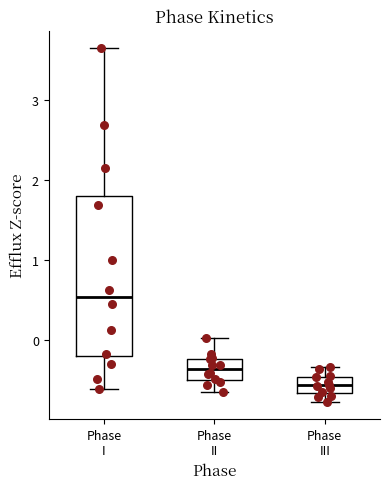

Reading left to right, read every box against the y-axis: the position of its median line, the range the box covers, and the ends of its whiskers. The values are not printed on the chart, so give them approximately, as read against the axis.

Phase I: median 0.5, box -0.2 to 1.8, whiskers -0.6 to 3.6
Phase II: median -0.4, box -0.5 to -0.2, whiskers -0.6 to 0.0
Phase III: median -0.6, box -0.7 to -0.5, whiskers -0.8 to -0.3